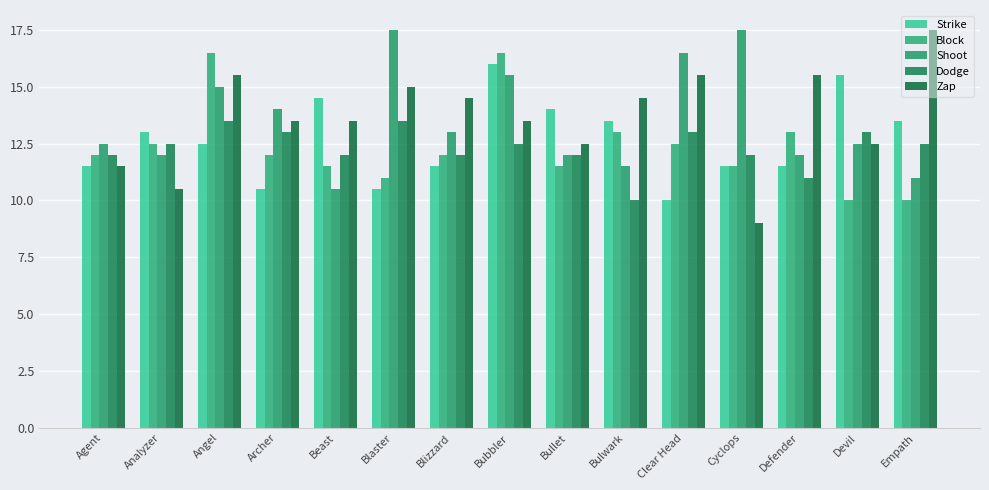

At Devil, list the series in order from largest to smallest.

Strike, Dodge, Shoot, Zap, Block